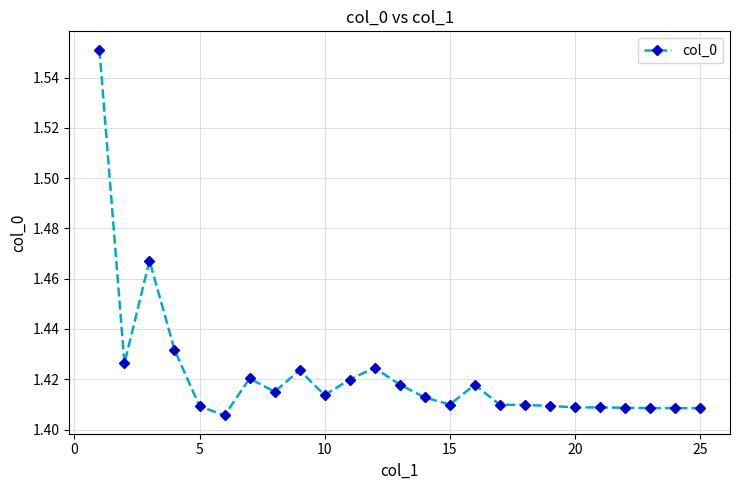

Count the values in the range 1 to 2.

25